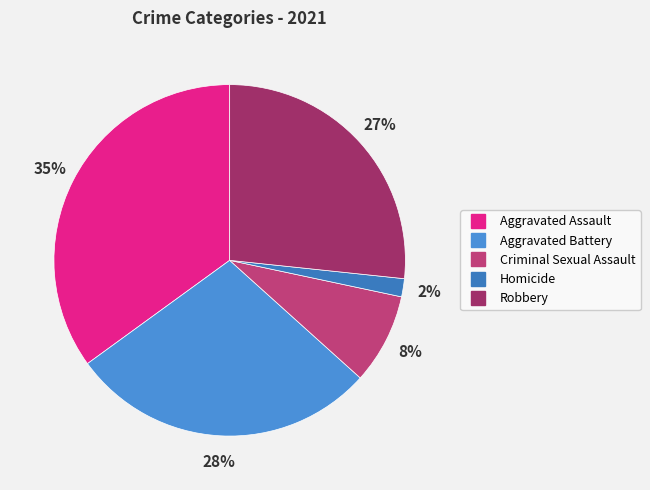

To the nearest percent, what percentage of the pie is Robbery?

27%